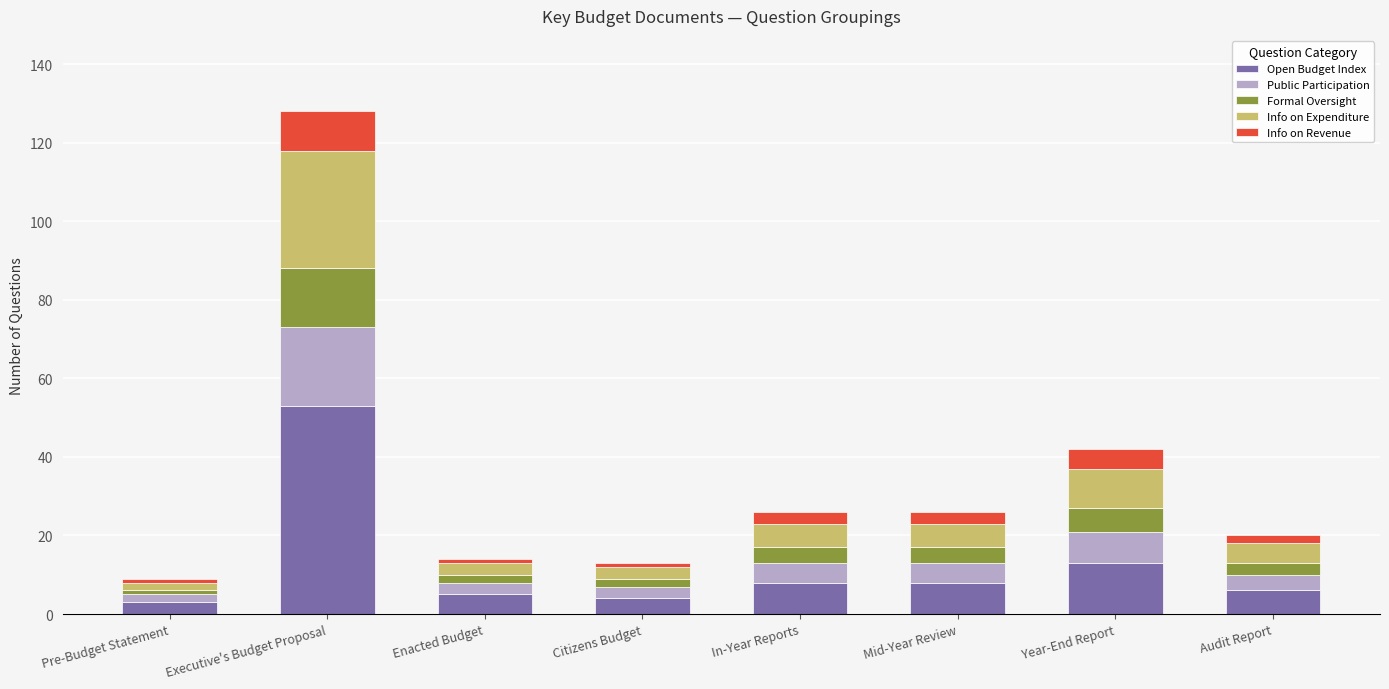

What is the minimum value for Open Budget Index?

3